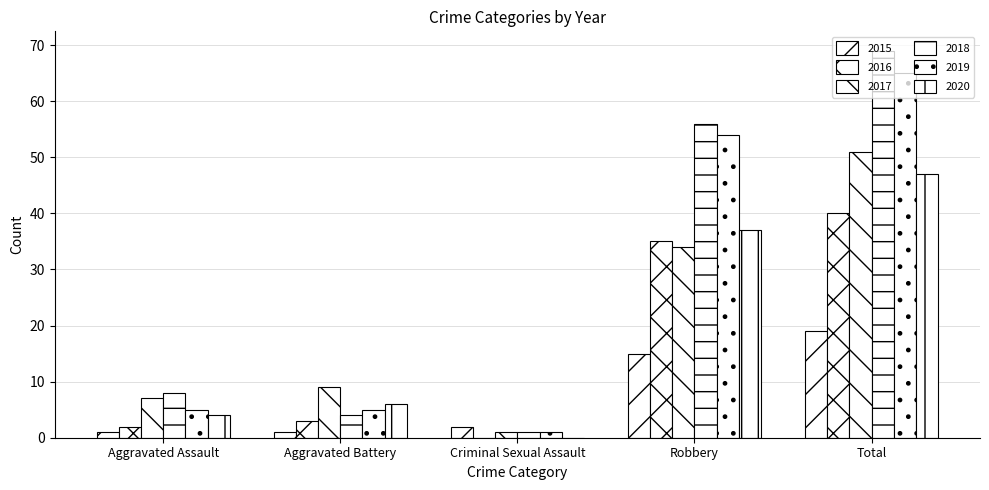

Reading left to right, transcribe all the data shown in this chart.

2015: Aggravated Assault=1	Aggravated Battery=1	Criminal Sexual Assault=2	Robbery=15	Total=19
2016: Aggravated Assault=2	Aggravated Battery=3	Criminal Sexual Assault=0	Robbery=35	Total=40
2017: Aggravated Assault=7	Aggravated Battery=9	Criminal Sexual Assault=1	Robbery=34	Total=51
2018: Aggravated Assault=8	Aggravated Battery=4	Criminal Sexual Assault=1	Robbery=56	Total=69
2019: Aggravated Assault=5	Aggravated Battery=5	Criminal Sexual Assault=1	Robbery=54	Total=65
2020: Aggravated Assault=4	Aggravated Battery=6	Criminal Sexual Assault=0	Robbery=37	Total=47